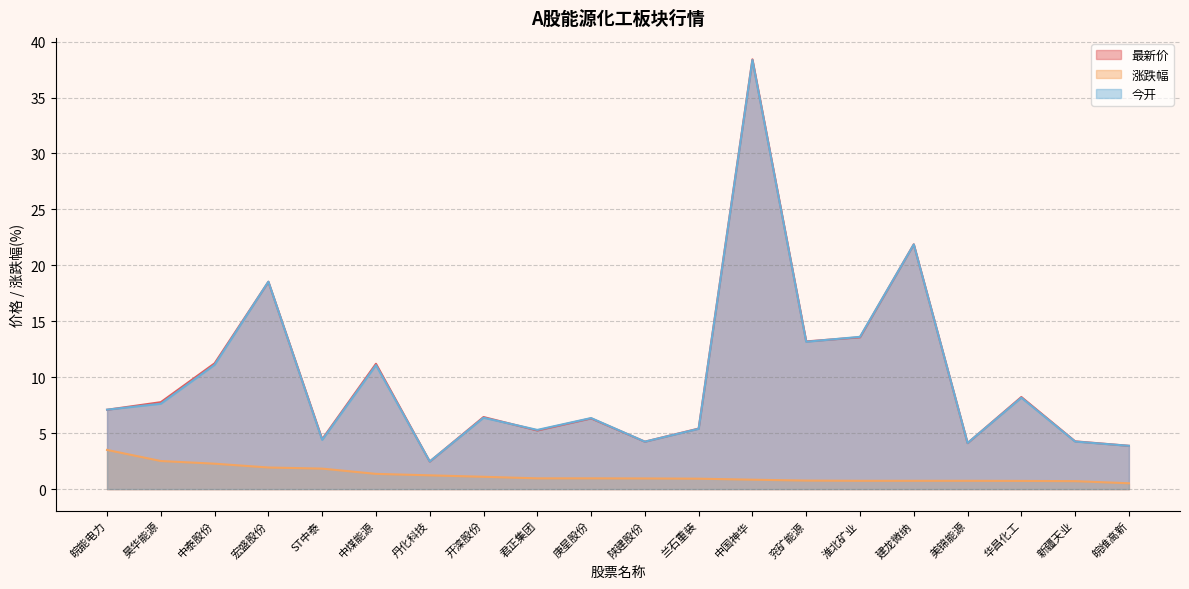

True or false: 涨跌幅 and 今开 cross at least once.

False